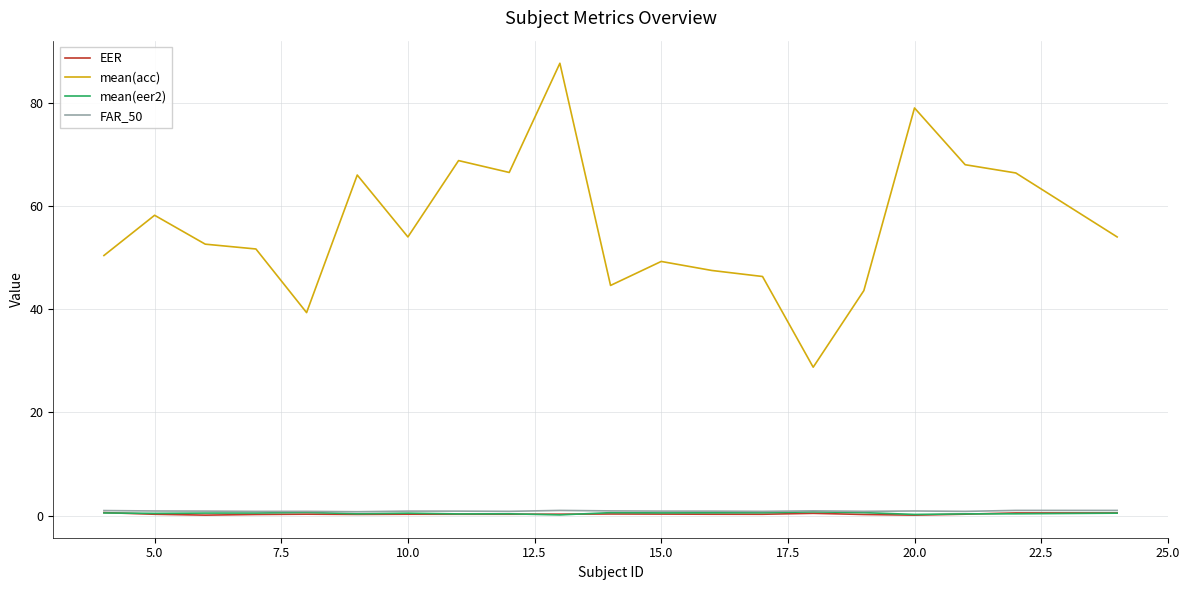

Which series has the largest total across all categories?

mean(acc)